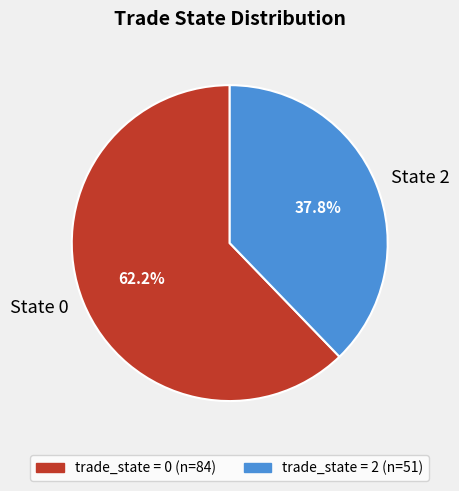

Which has a higher value, State 0 or State 2?

State 0